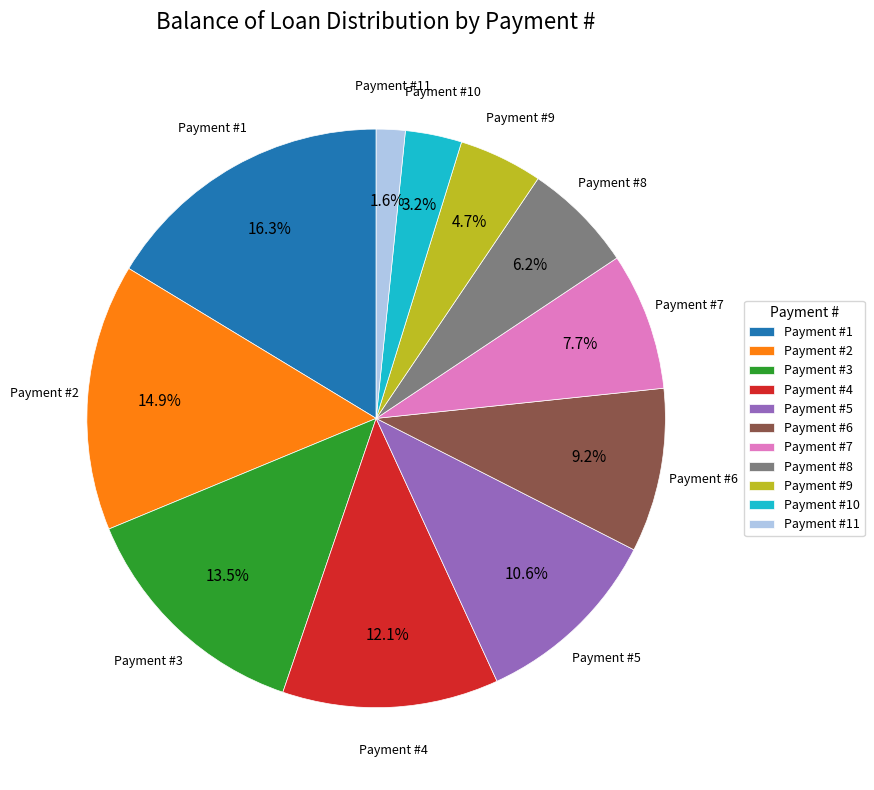

Is Payment #1 the majority of the pie?

No